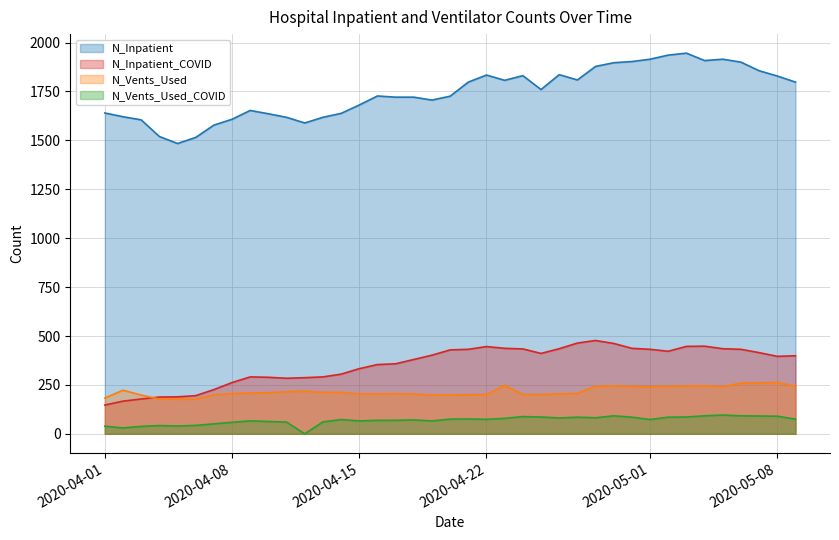

In N_Vents_Used_COVID, how many points are lower than both neighbors (excluding endpoints)?

9